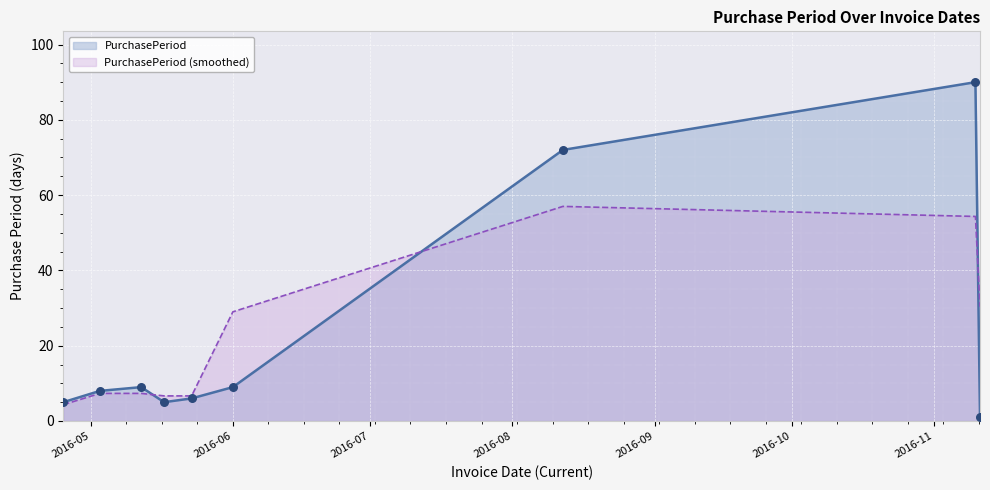

Which series has the largest range (max minus min)?

PurchasePeriod